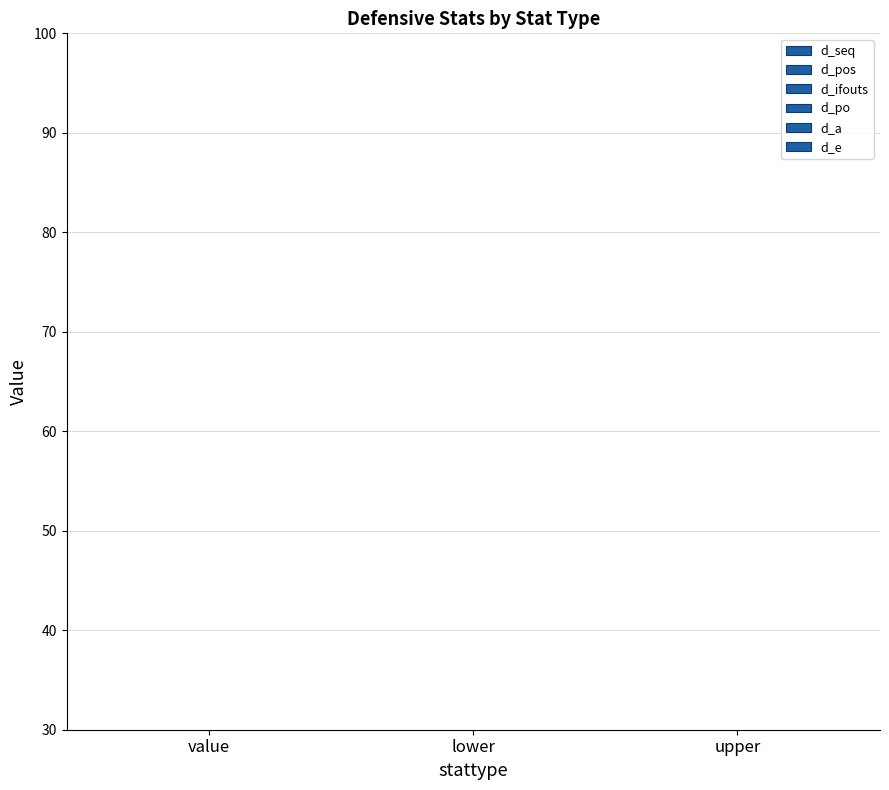

At upper, list the series in order from largest to smallest.

d_ifouts, d_seq, d_pos, d_po, d_a, d_e